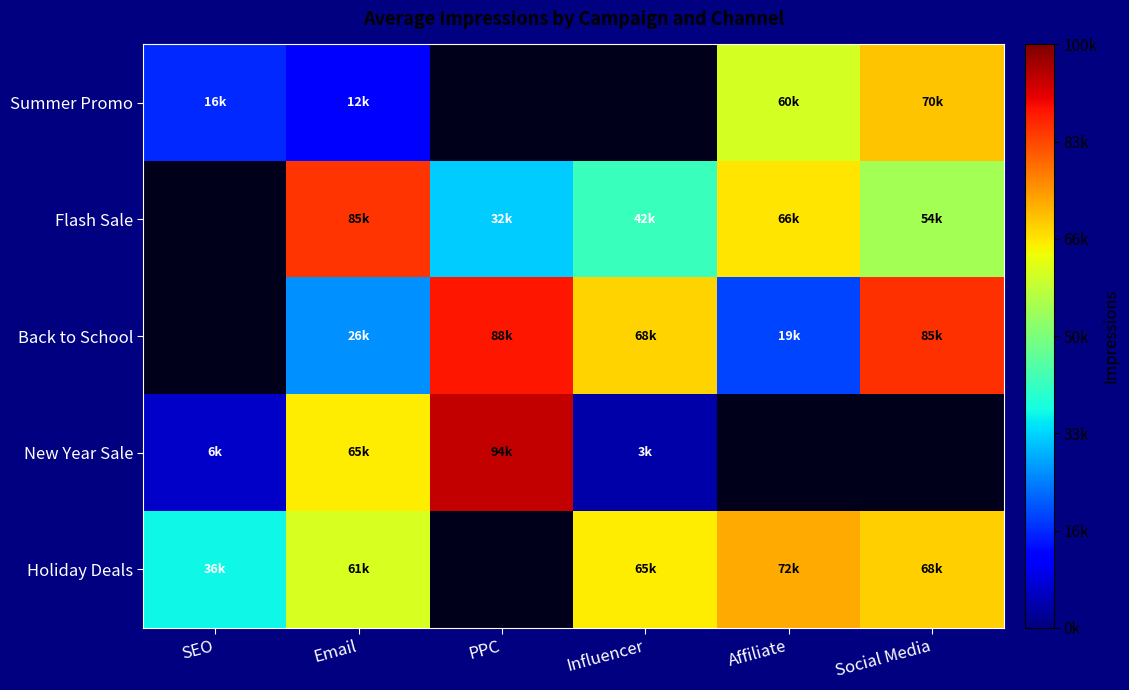

Which has a higher value, PPC or SEO?

SEO